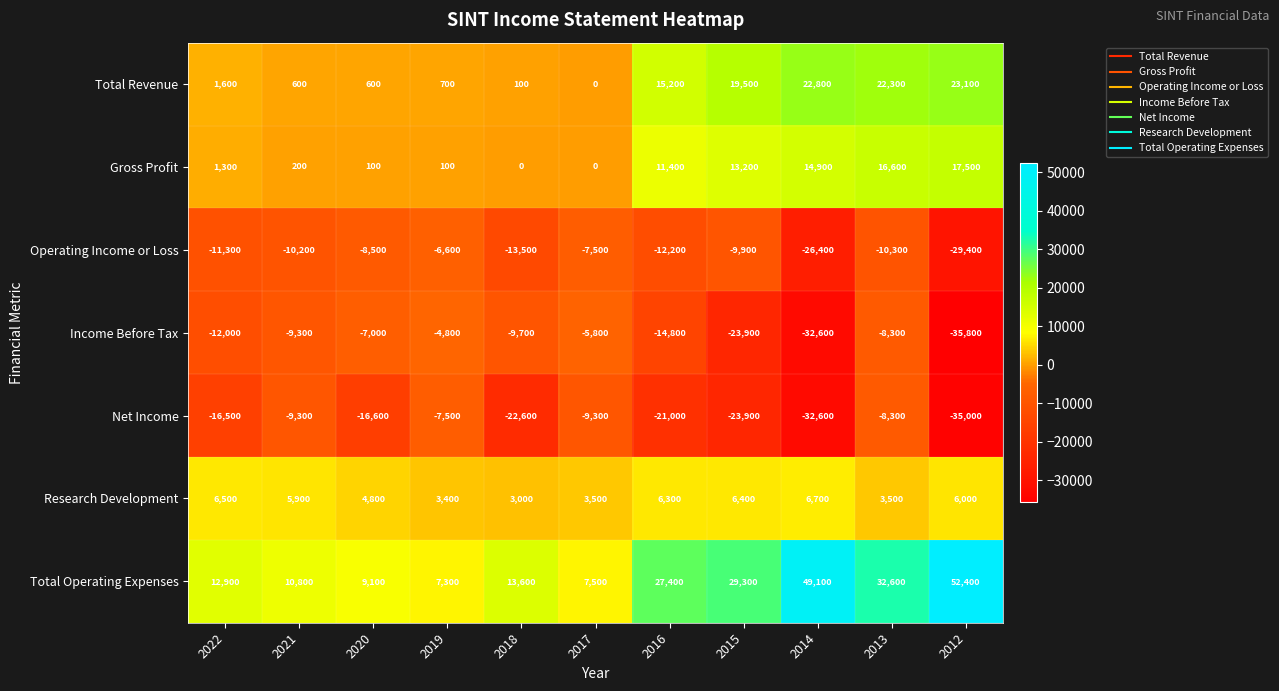

Is it true that Net Income equals -4935 at 2013?

False